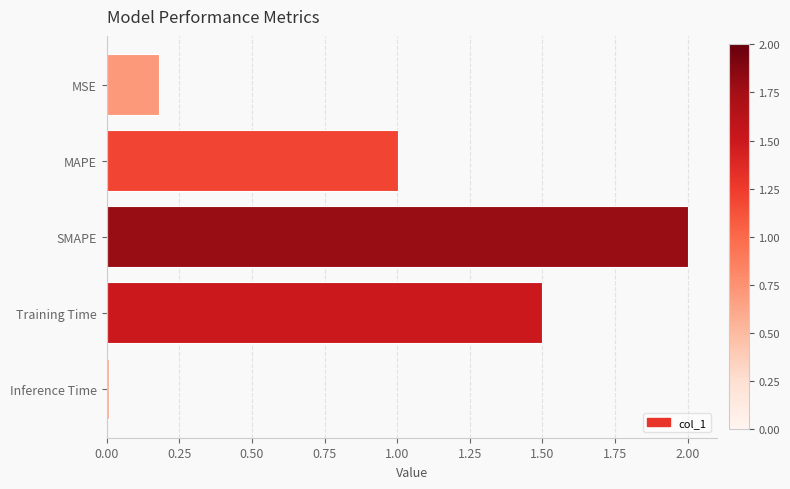

List the labels in order of value, largest first.

SMAPE, Training Time, MAPE, MSE, Inference Time